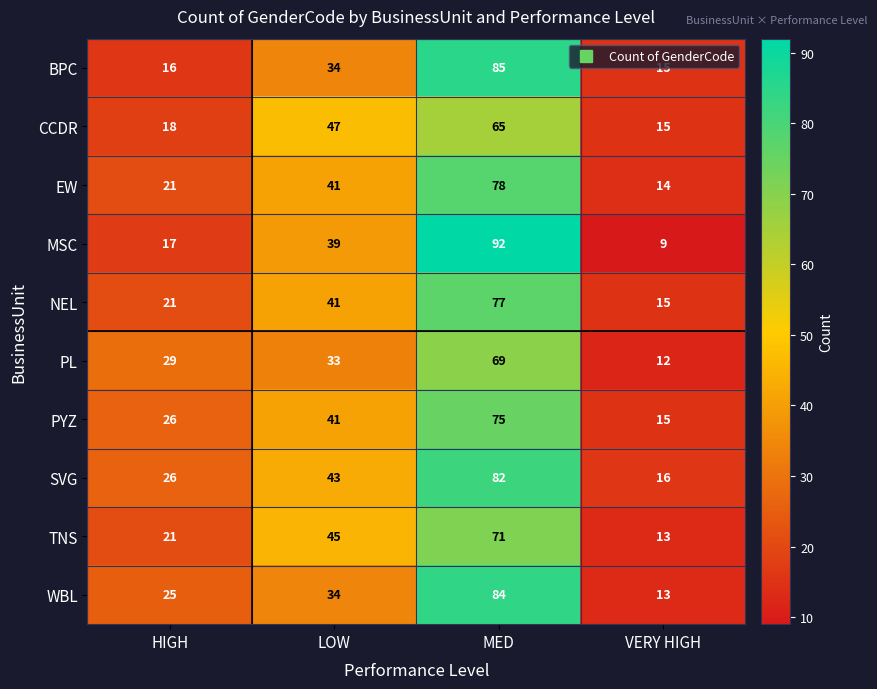

What is the total value across all series at HIGH?

220